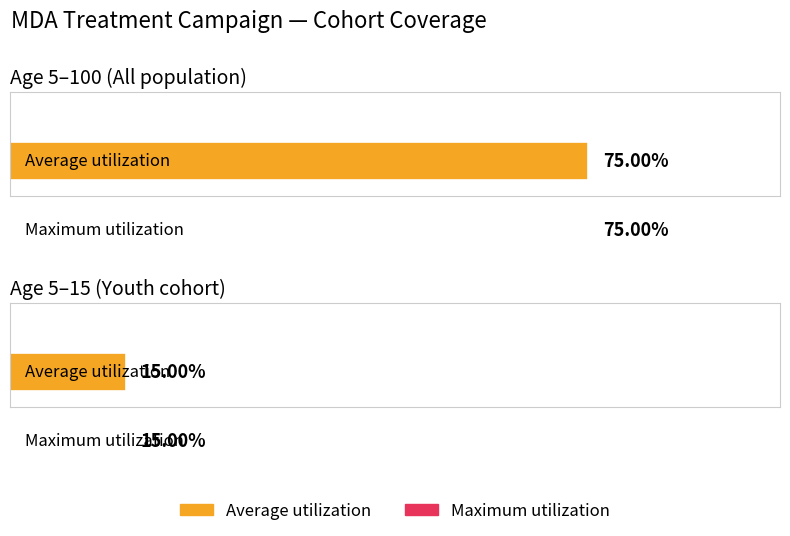

What is the greatest value displayed?

0.8